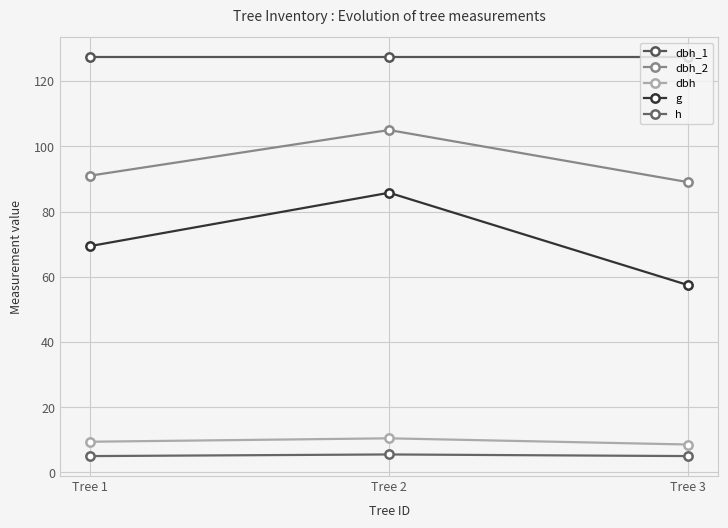

How many values in the dbh series exceed 9?

2